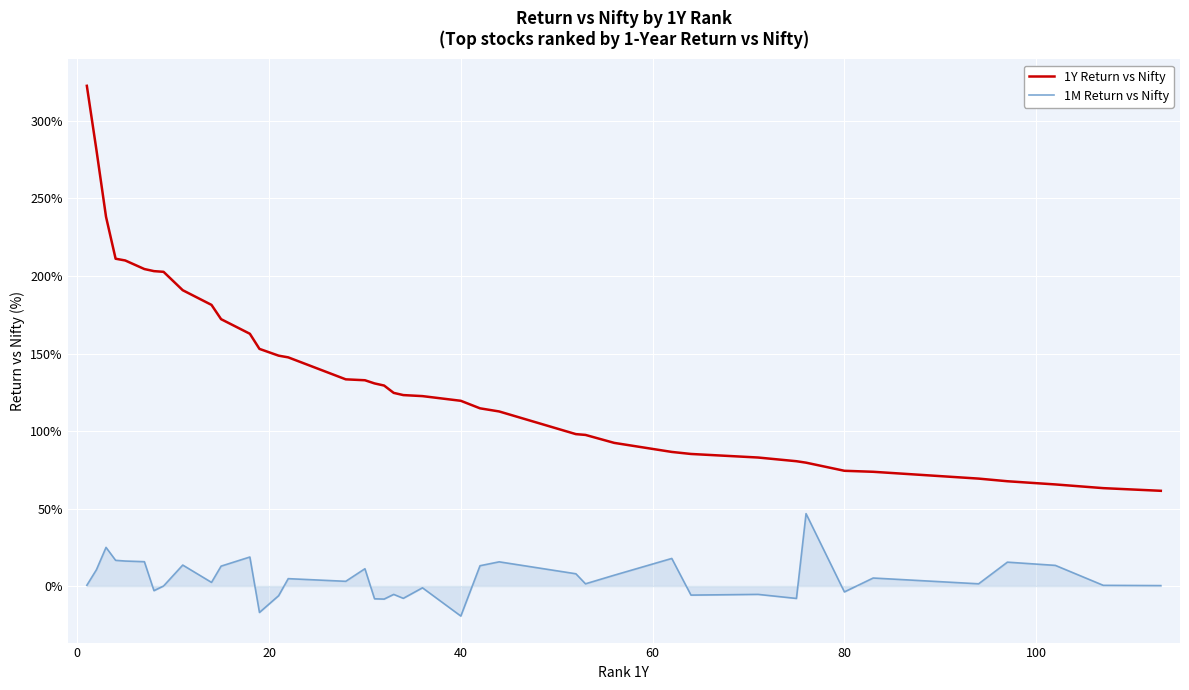

Rank the series by their maximum value, from lowest to highest.

1M Return vs Nifty, 1Y Return vs Nifty